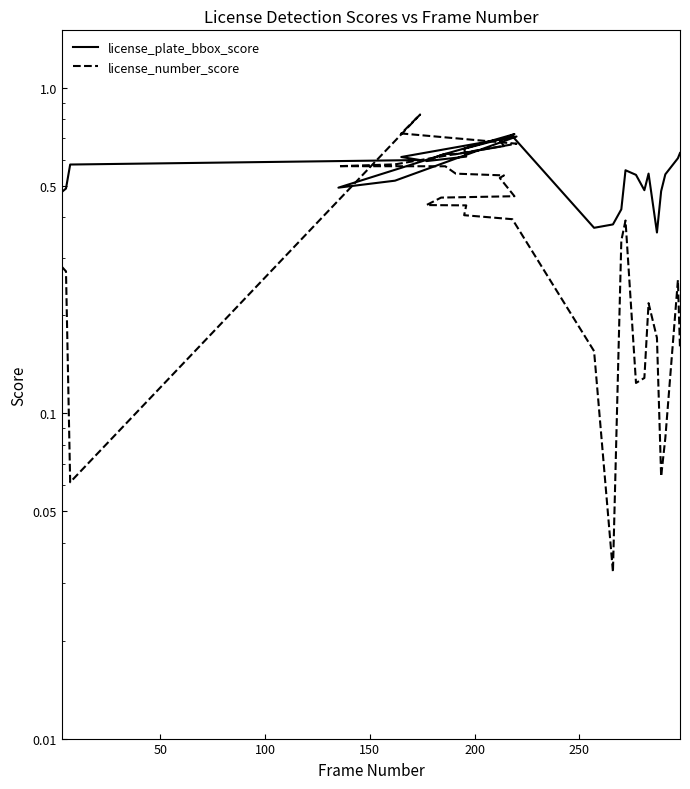

Which series has the widest spread of values?

license_number_score